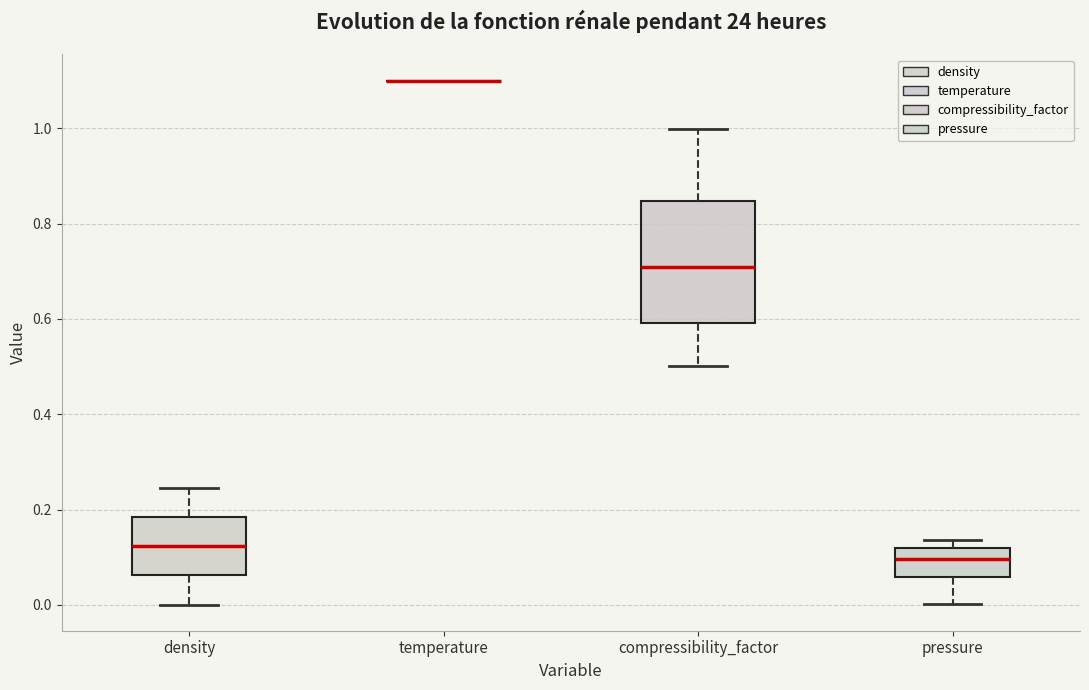

Comparing the boxes themselves (not the whiskers), which one is the tallest?

compressibility_factor